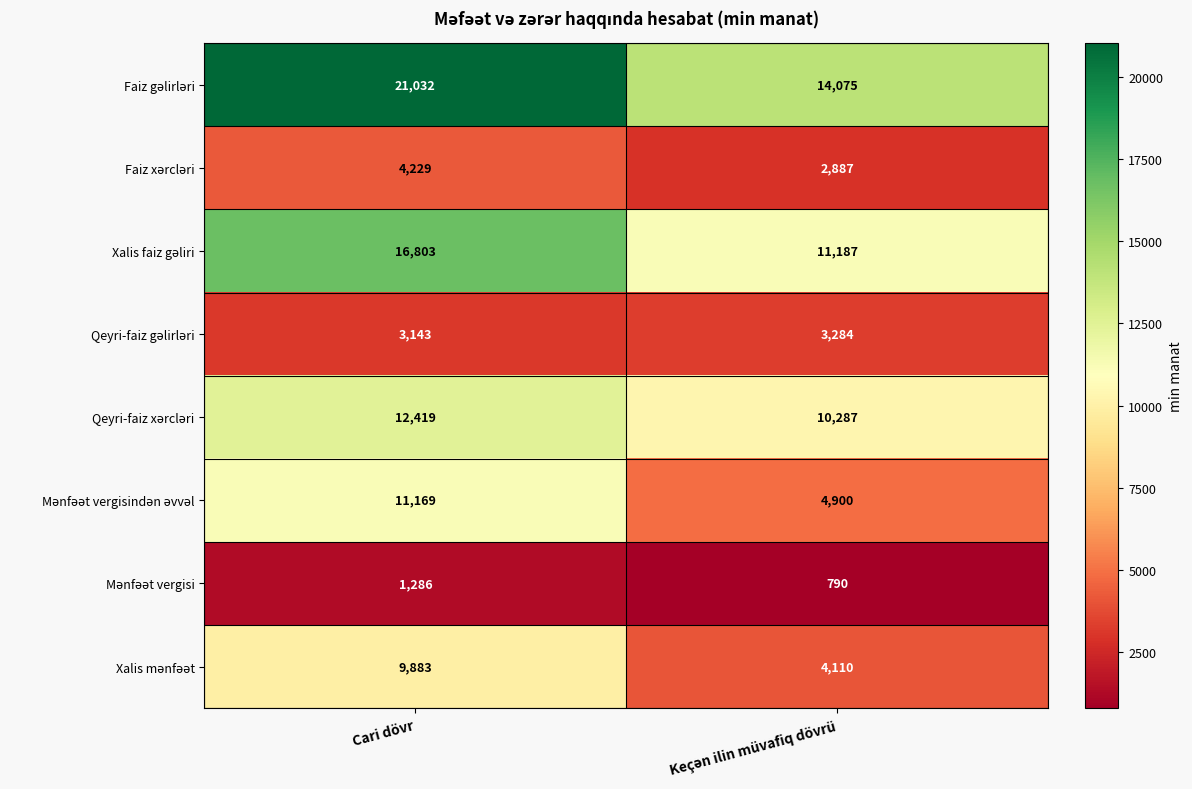

What is the spread (max minus min) of values at Cari dövr?

19746